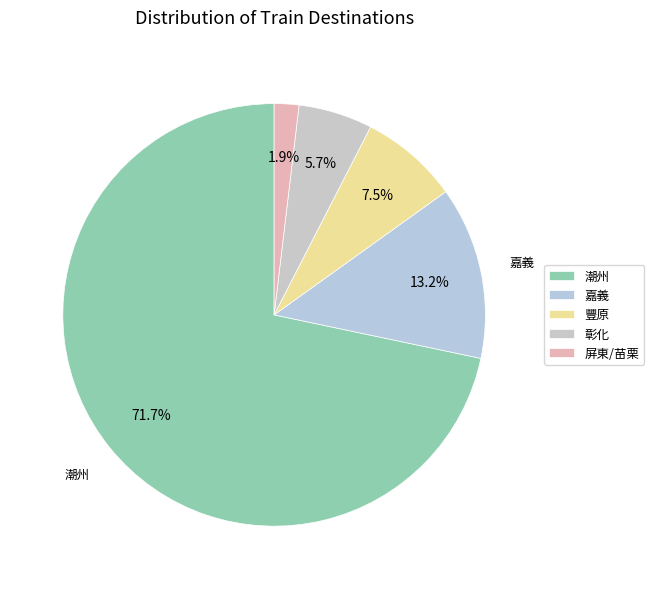

How many slices are in this pie chart?

5